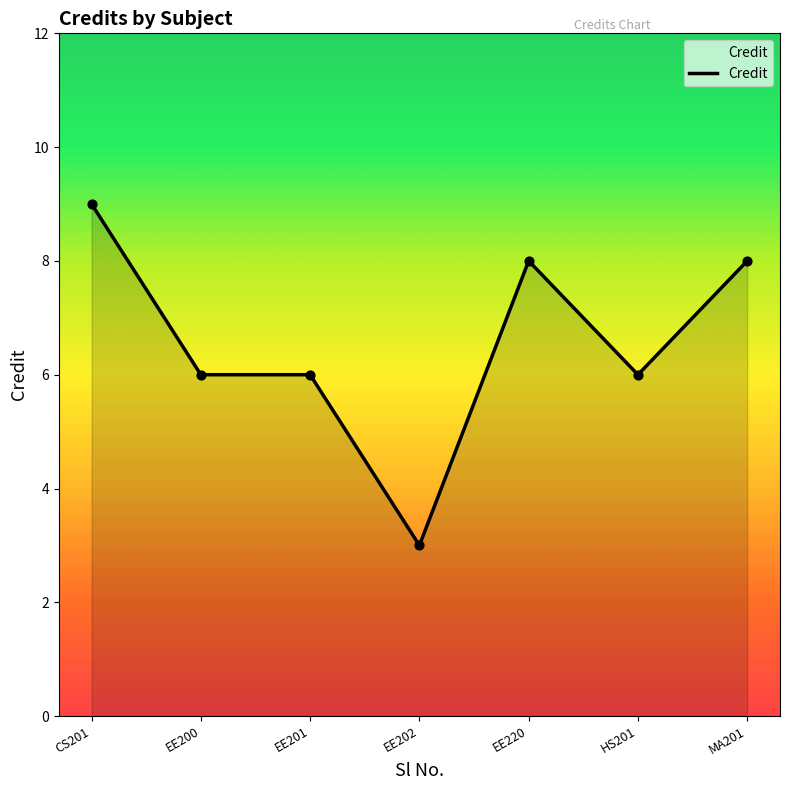

Approximately how many times larger is the value at EE200 compared to EE201?

1.0